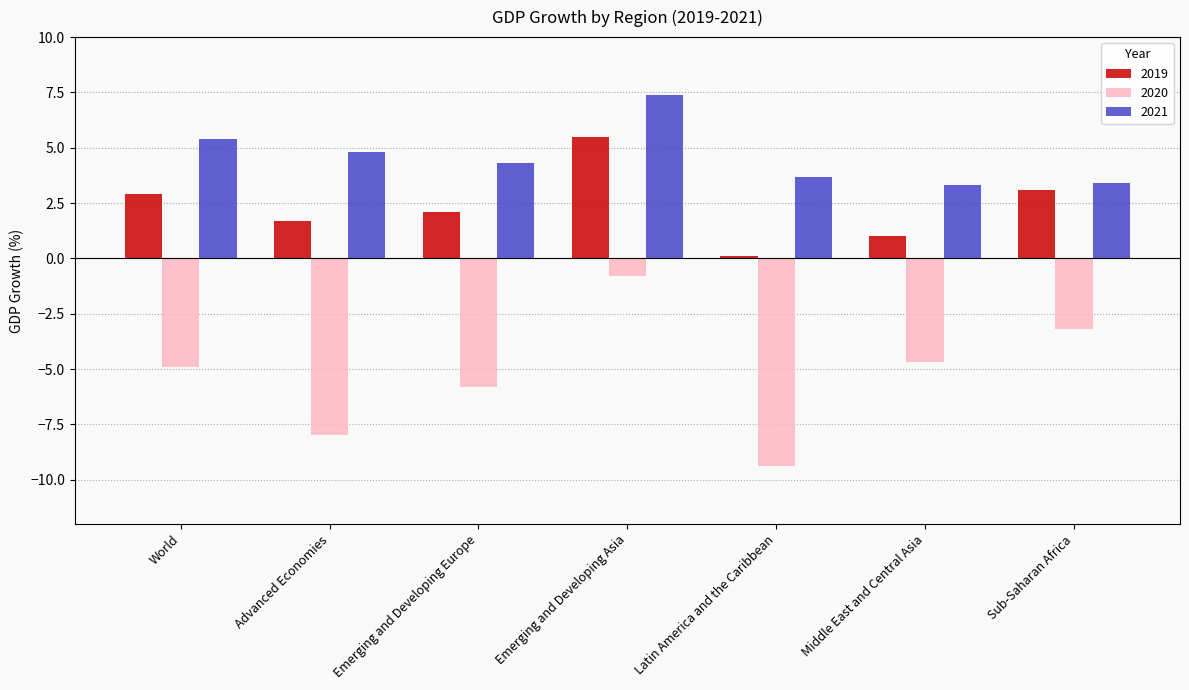

Reading left to right, list all the values displayed in this chart.

2019: World=2.9	Advanced Economies=1.7	Emerging and Developing Europe=2.1	Emerging and Developing Asia=5.5	Latin America and the Caribbean=0.1	Middle East and Central Asia=1.0	Sub-Saharan Africa=3.1
2020: World=-4.9	Advanced Economies=-8.0	Emerging and Developing Europe=-5.8	Emerging and Developing Asia=-0.8	Latin America and the Caribbean=-9.4	Middle East and Central Asia=-4.7	Sub-Saharan Africa=-3.2
2021: World=5.4	Advanced Economies=4.8	Emerging and Developing Europe=4.3	Emerging and Developing Asia=7.4	Latin America and the Caribbean=3.7	Middle East and Central Asia=3.3	Sub-Saharan Africa=3.4